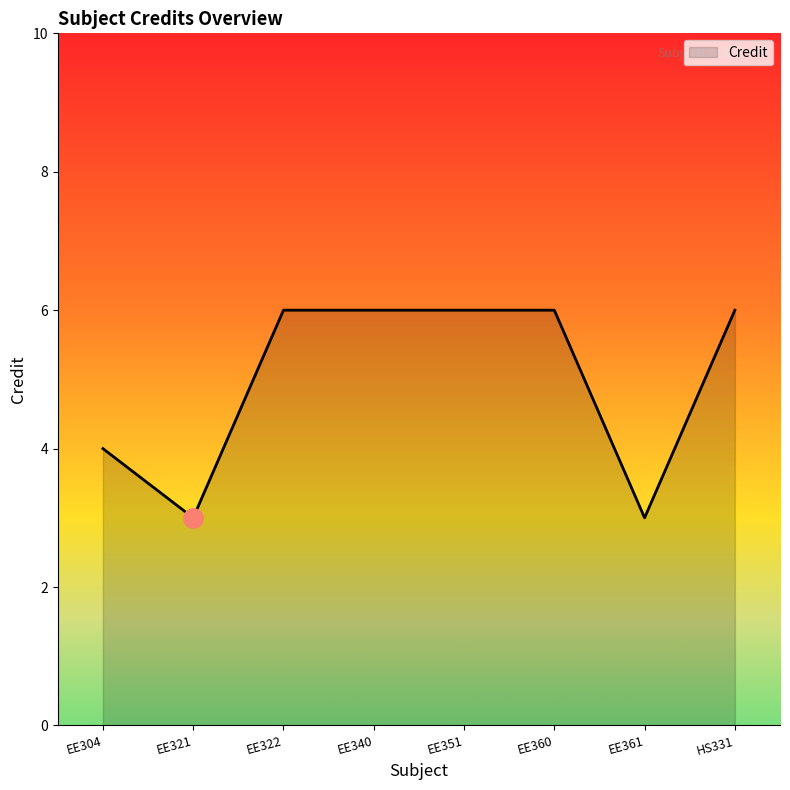

Count the values in the range 4 to 6.

6